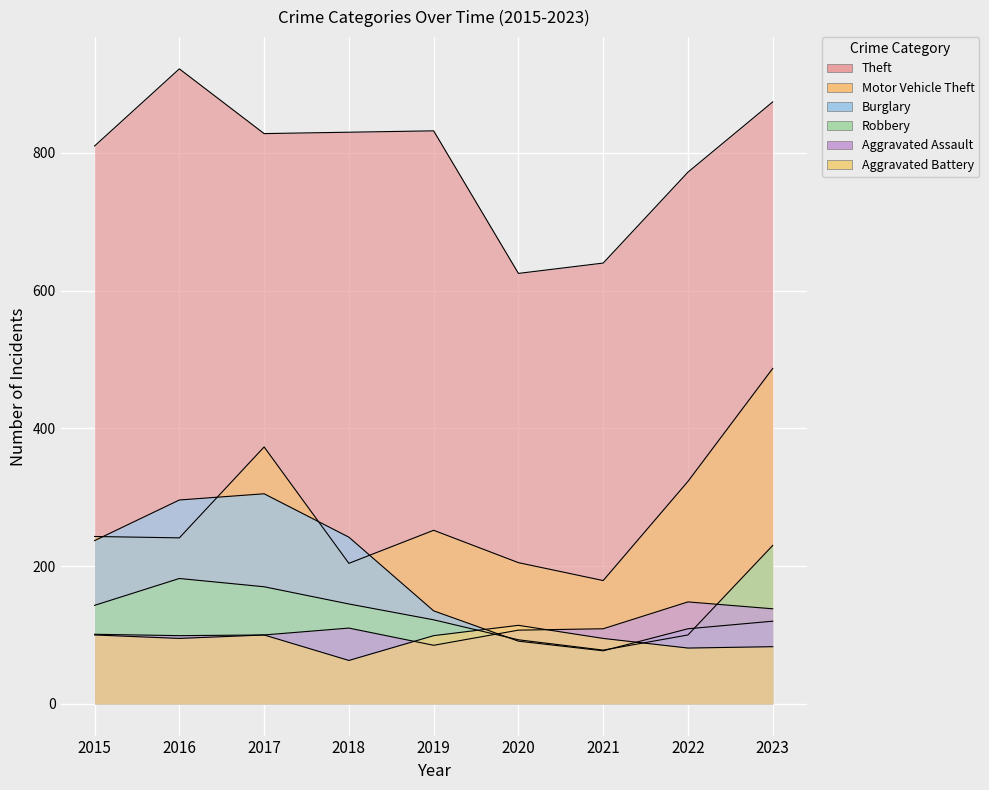

At how many categories does at least one series exceed 590?

9